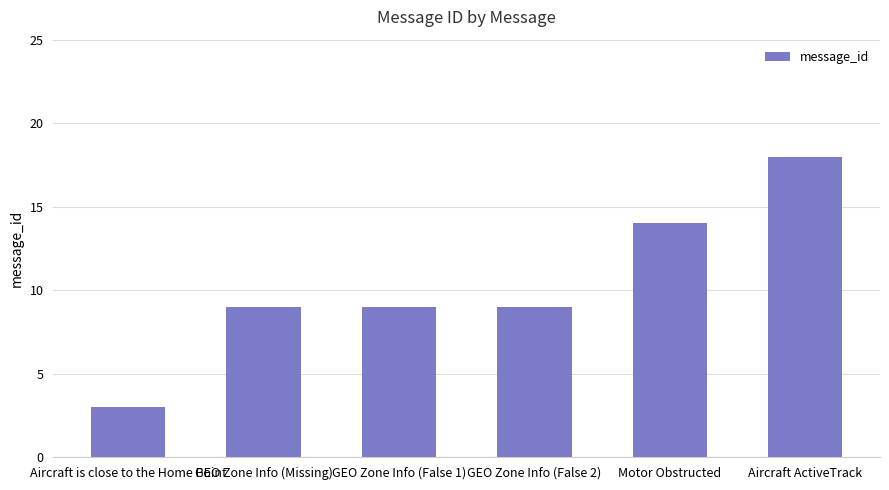

What is the ratio of the value at GEO Zone Info (Missing) to the value at GEO Zone Info (False 1)?

1.0